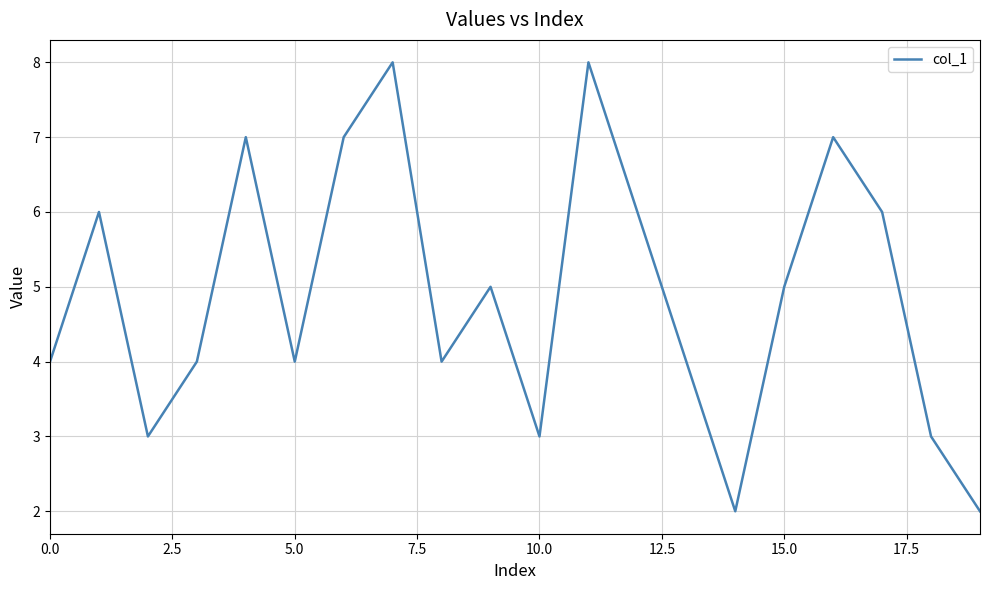

What is the difference between the maximum and minimum values?

6